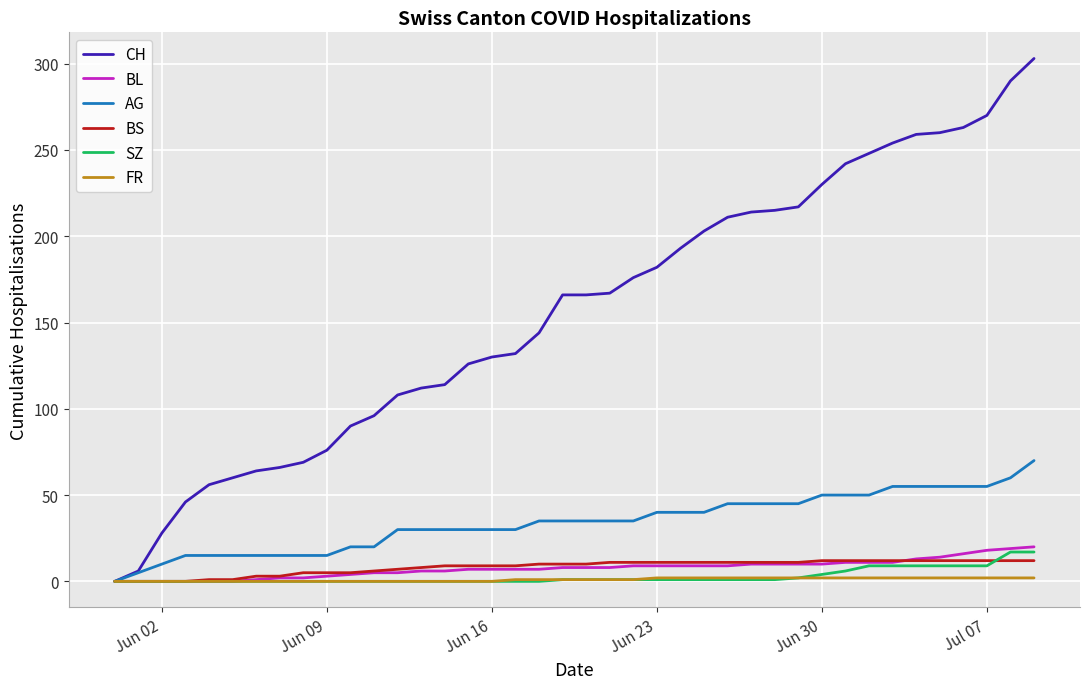

What is the maximum value shown in the chart?

303